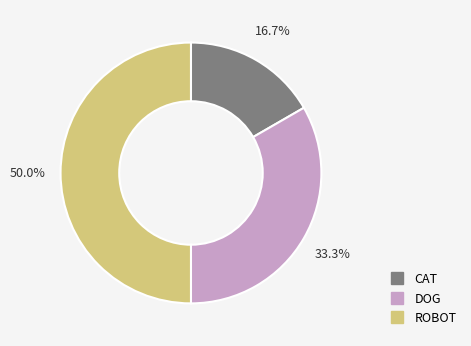

What percentage is the ROBOT slice, to the nearest percent?

50%